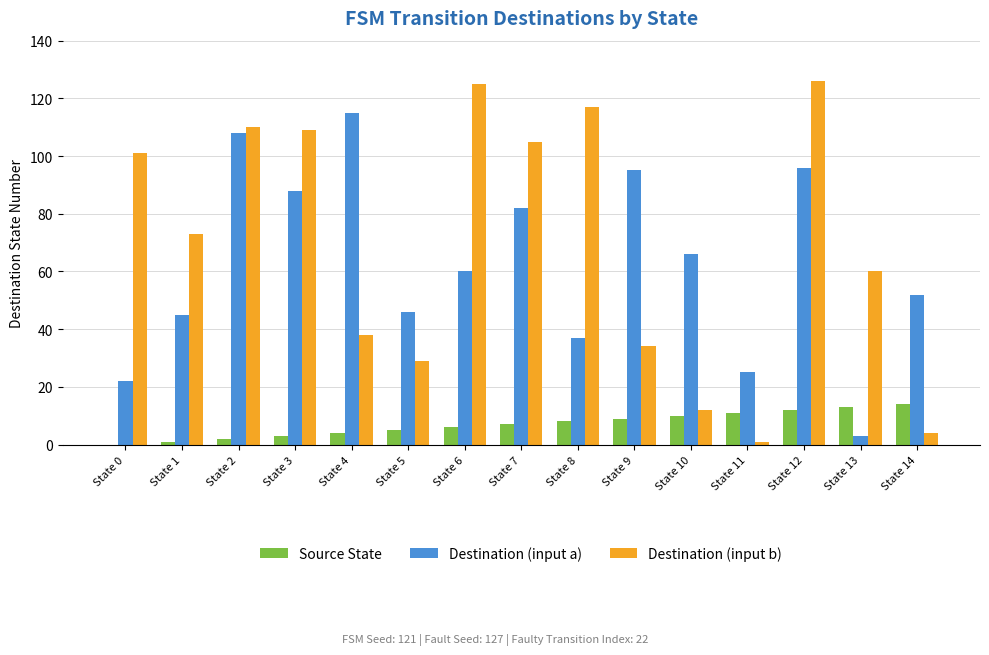

What is the greatest value displayed?

126